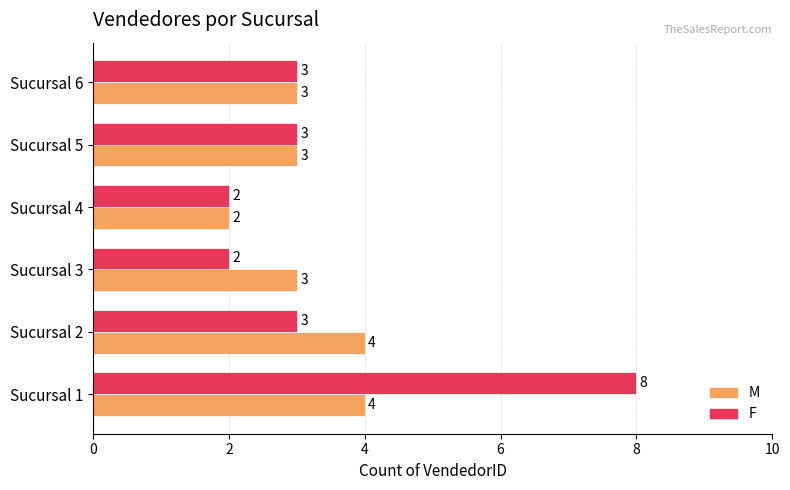

How many series are shown in this chart?

2